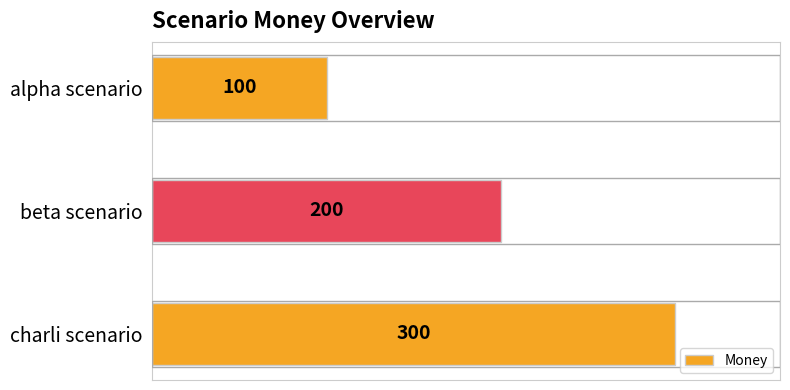

What is the average value?

200